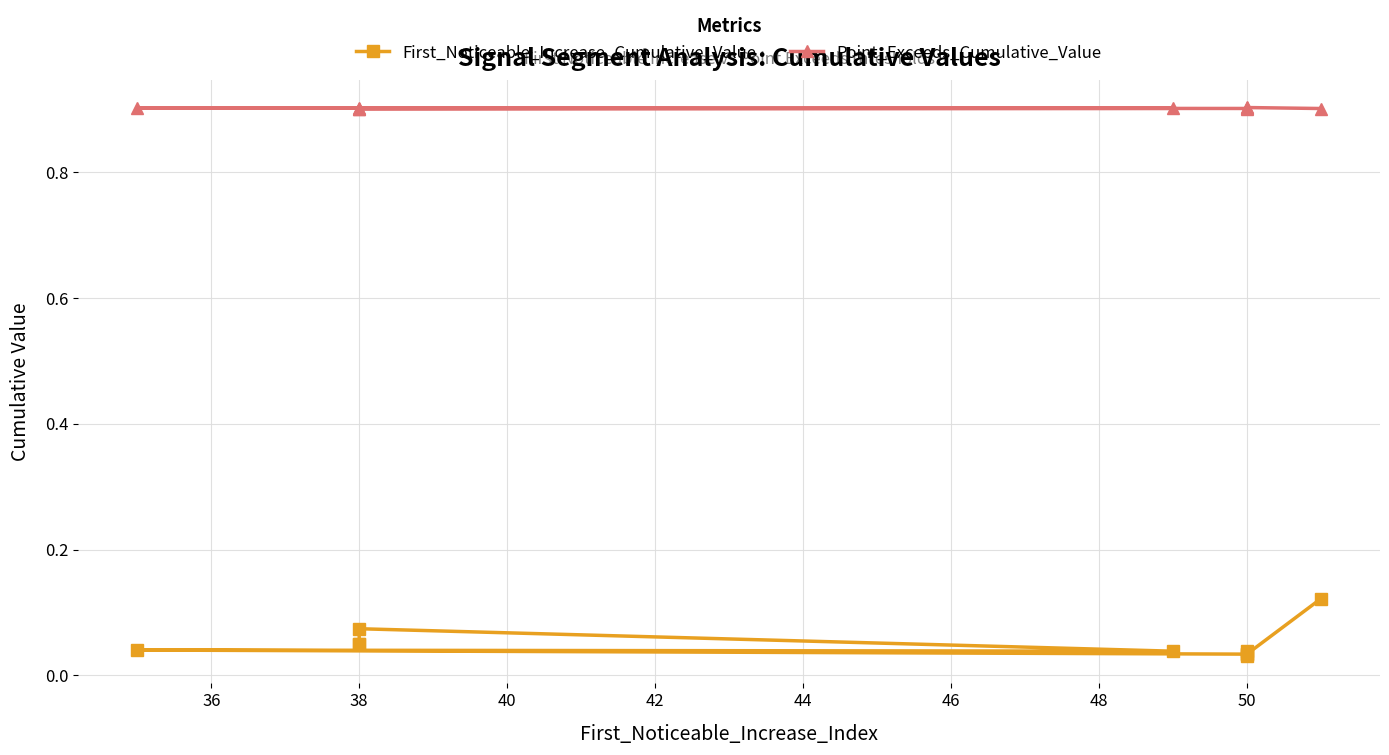

How many interior local valleys does the Point_Exceeds_Cumulative_Value series have?

2